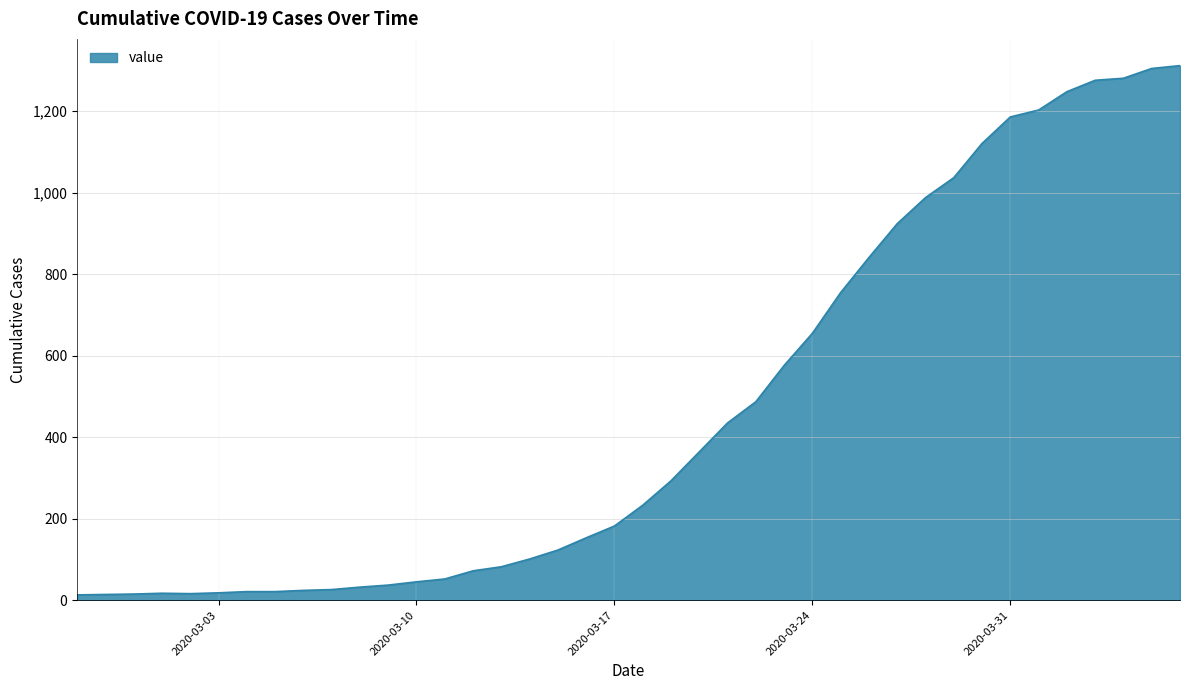

What is the difference between the maximum and minimum values?

1299